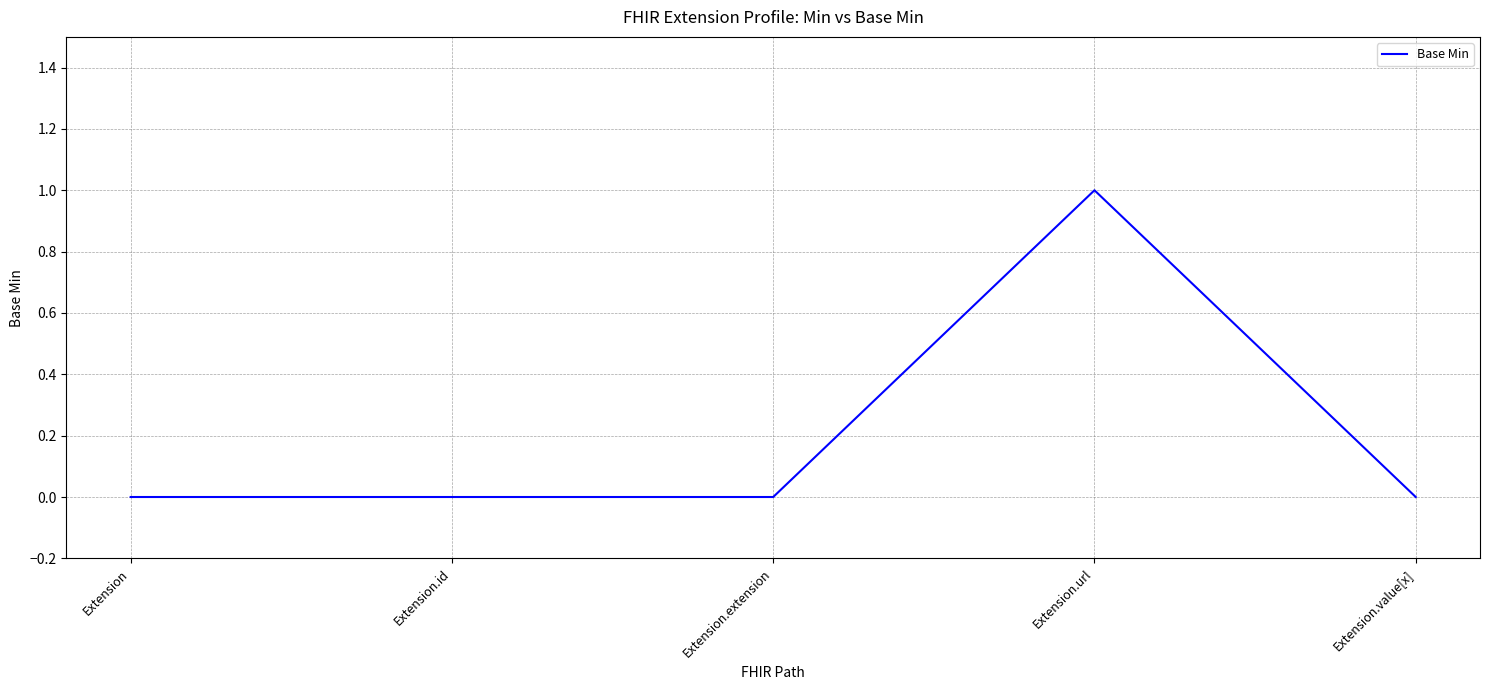

Which has a higher value, Extension.value[x] or Extension.url?

Extension.url